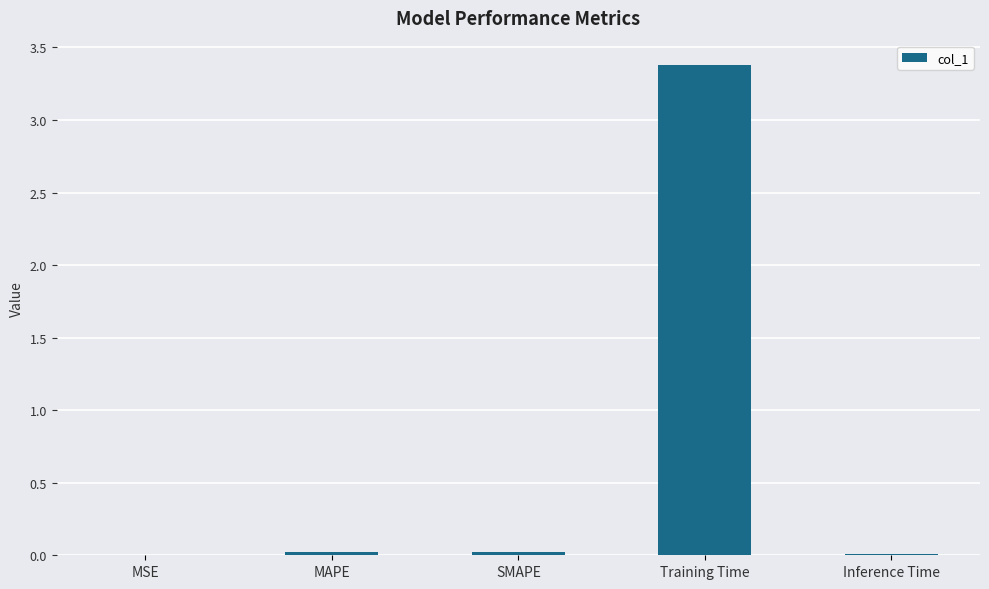

What value does the data have at Training Time?

3.4